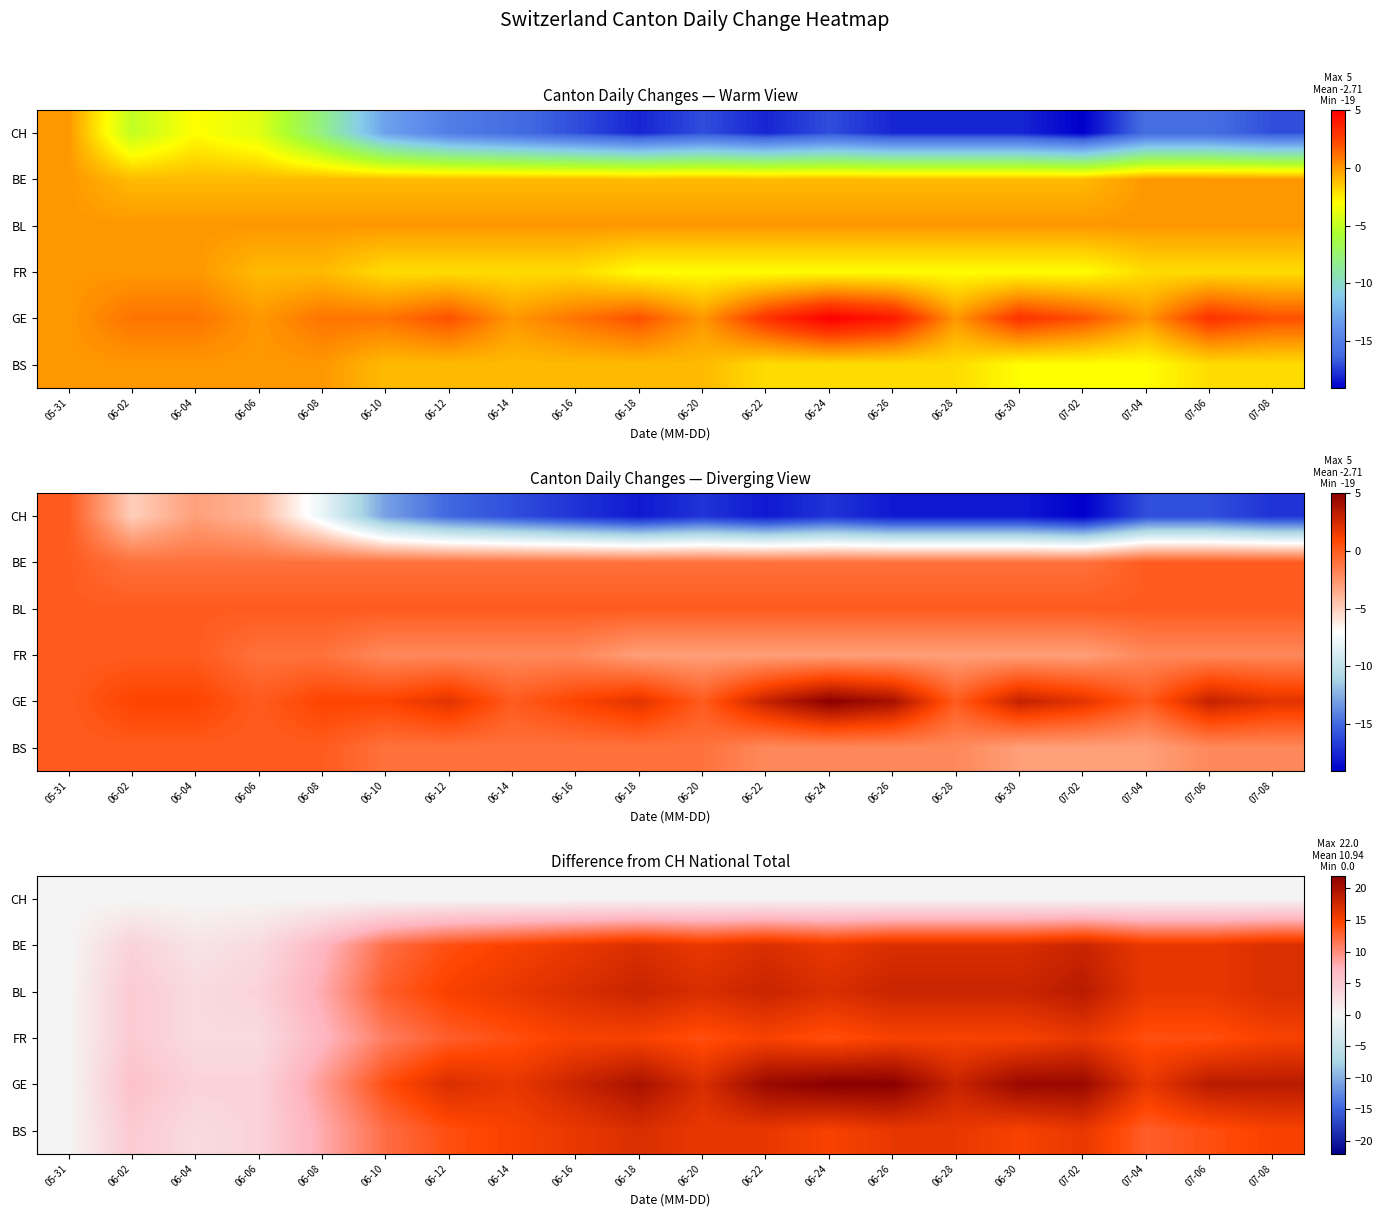

What is the highest value of the GE series?

22